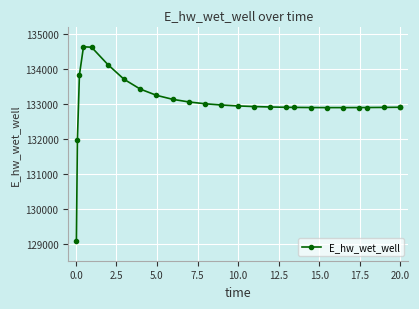

What is the value of the 24th point from the left?

132895.4